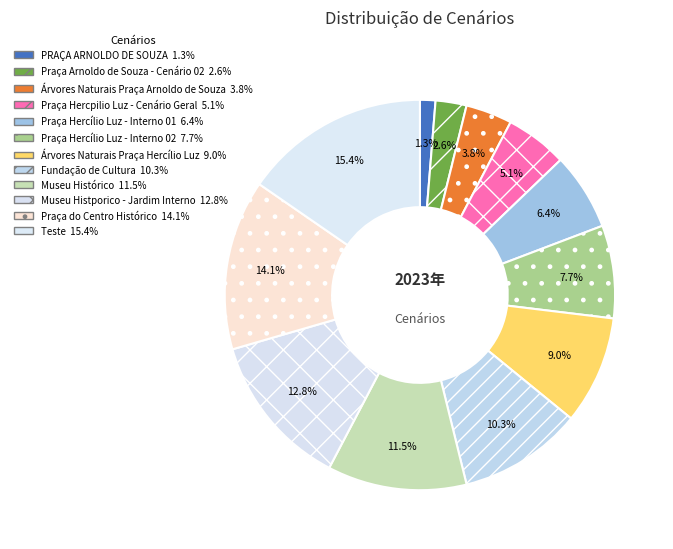

What is the largest slice in the pie chart?

Teste